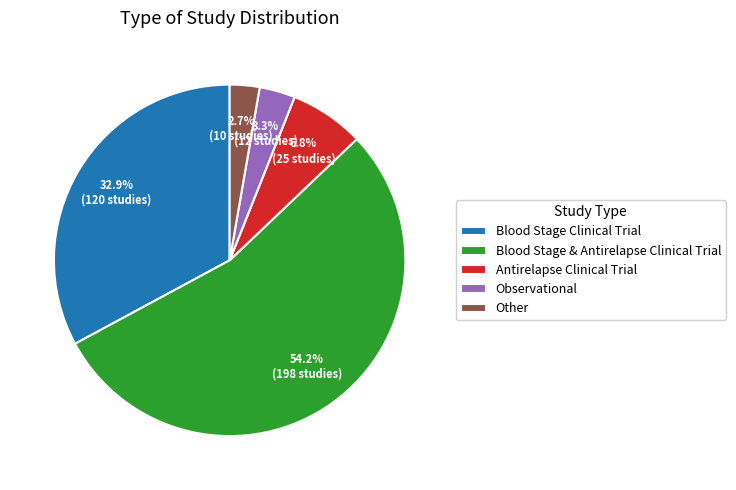

How much of the chart is everything except Other?

97.3%